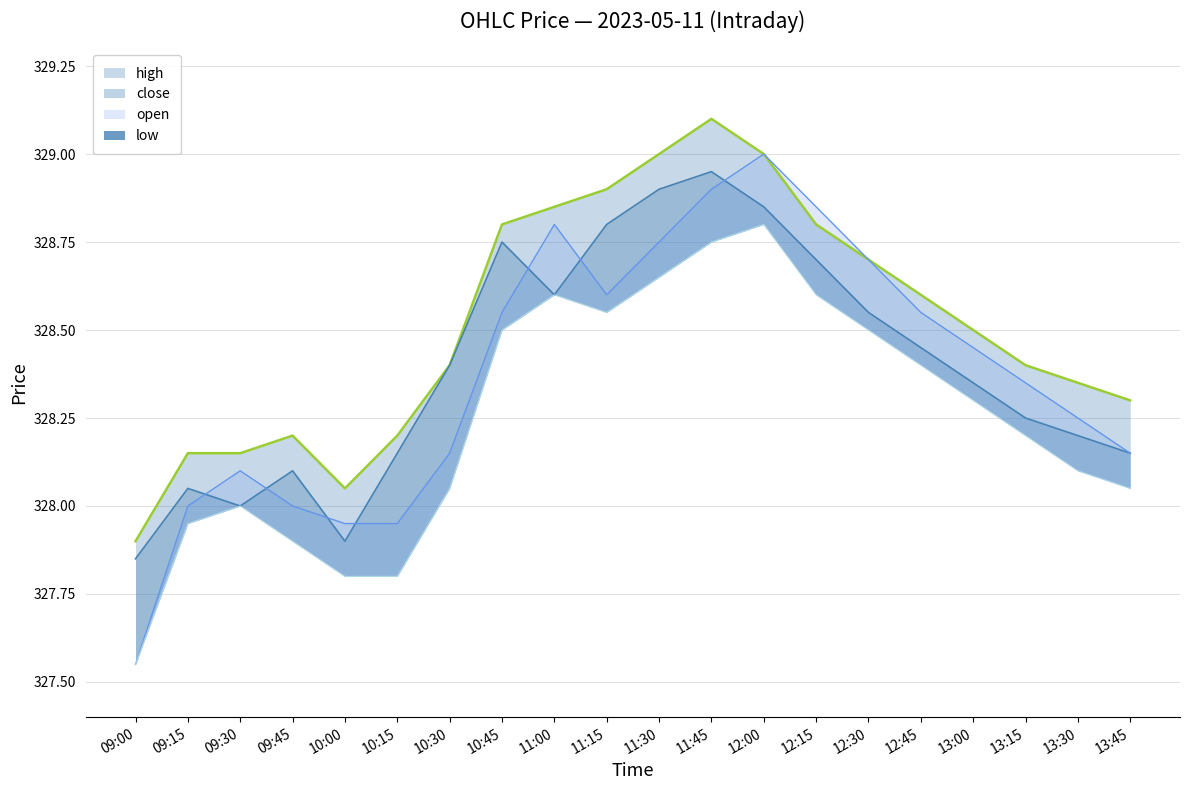

Rank the series by their maximum value, from lowest to highest.

low, close, open, high